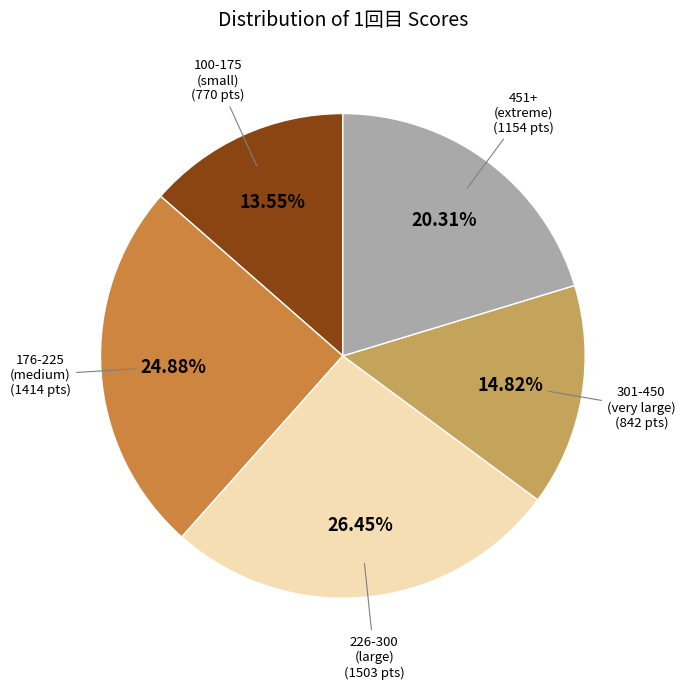

Is there any slice that represents more than half of the pie?

No